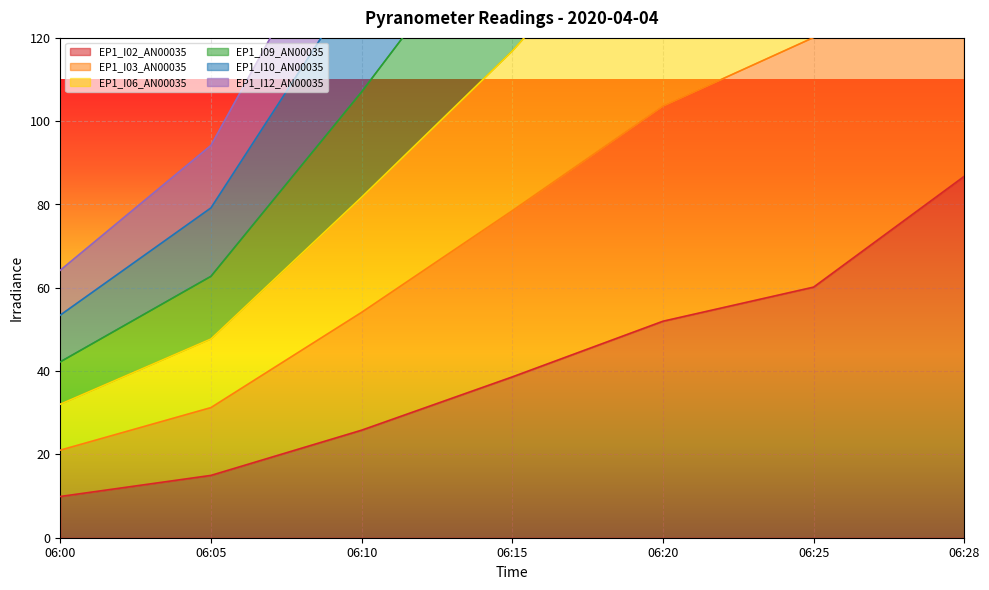

At which label does EP1_I02_AN00035 first exceed 38?

06:15